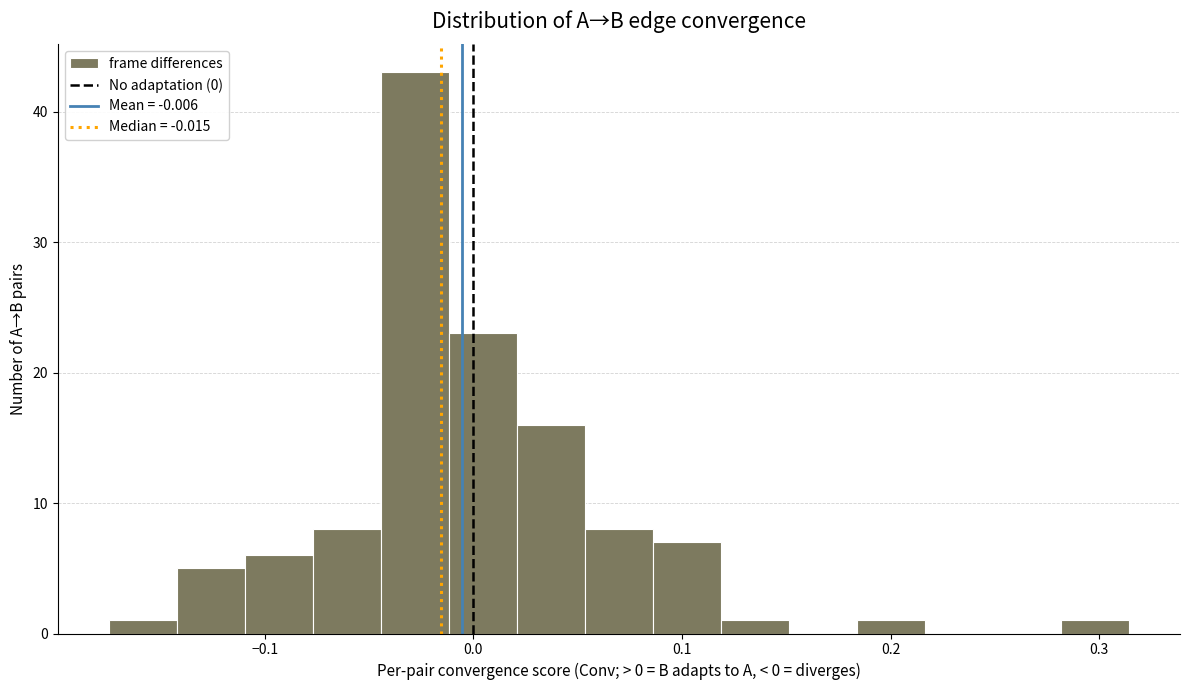

Around what value on the x-axis is the tallest bar? Give the approximate position of its centre, as read against the axis.

-0.03